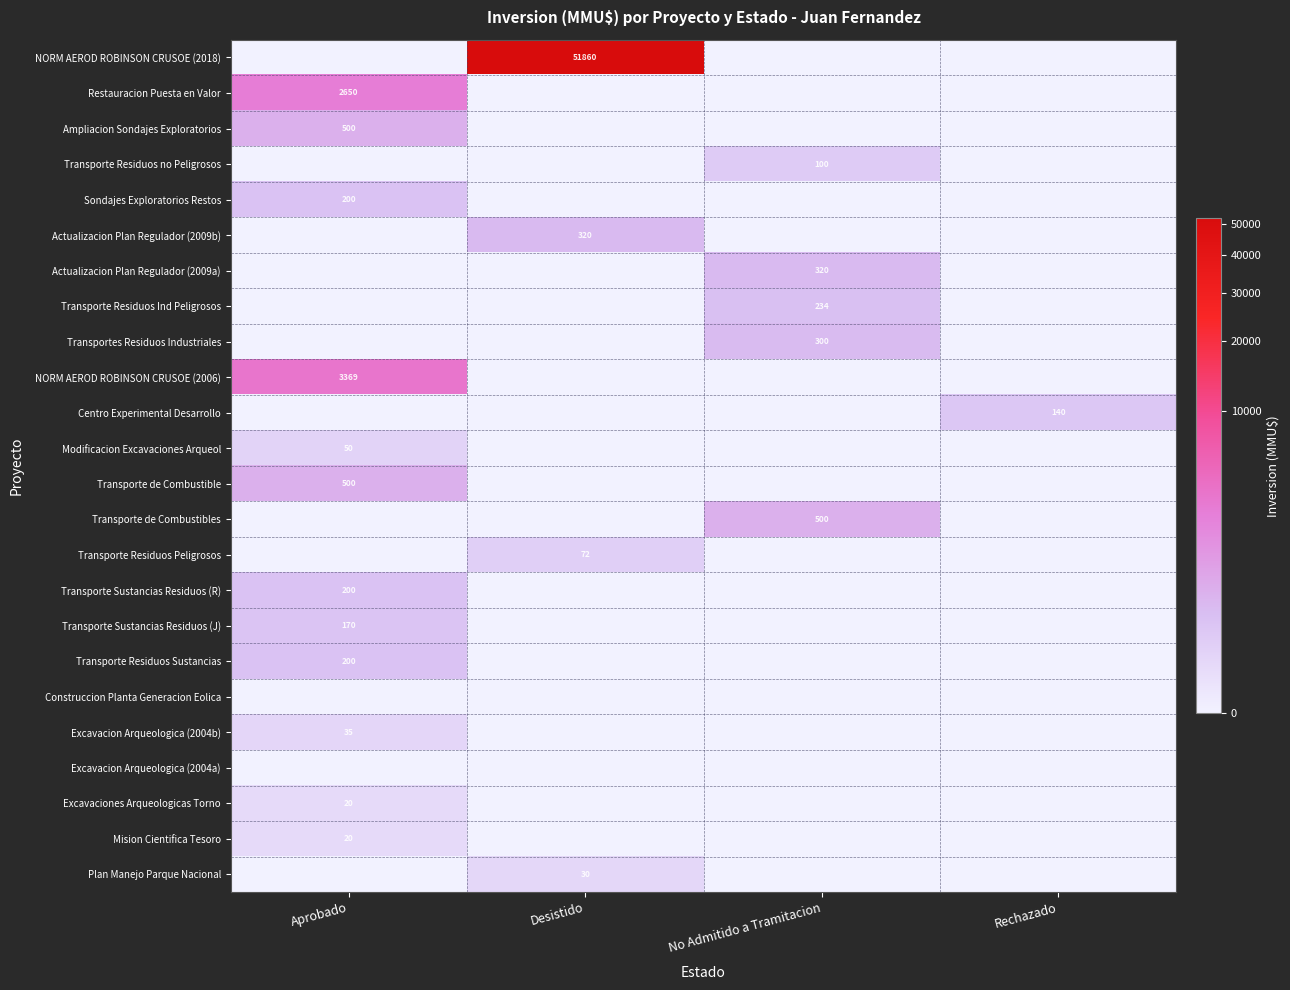

The value of Transporte de Combustibles at No Admitido a Tramitacion is 500. True or false?

True